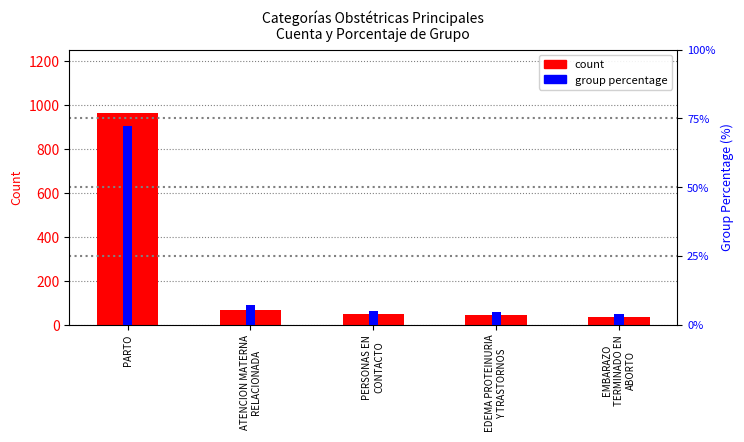

Read the group percentage value at PARTO.

72.1